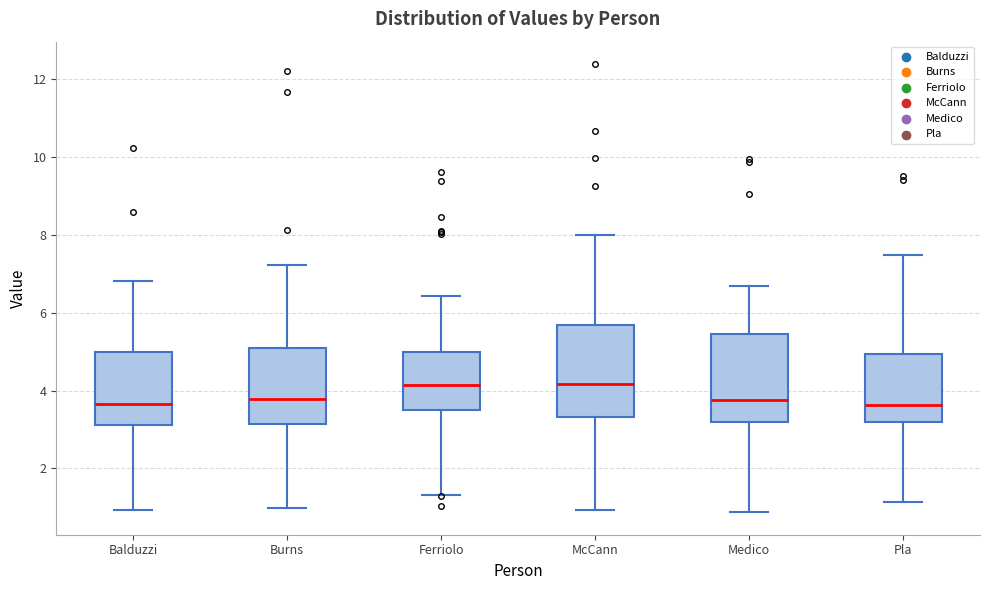

Where does the upper whisker of the box for McCann end on the y-axis? The values are not printed on the chart, so give them approximately, as read against the axis.

8.0